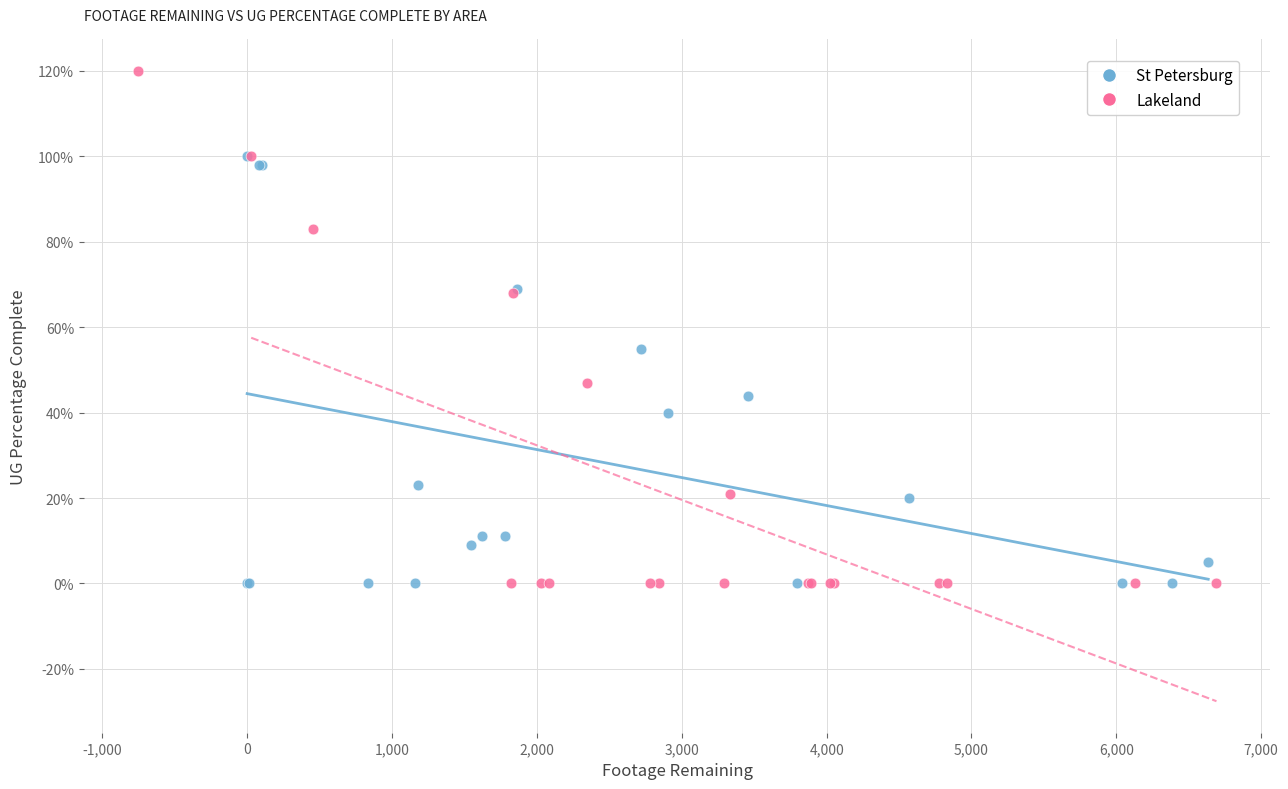

What are all the series names shown in the legend?

St Petersburg, Lakeland